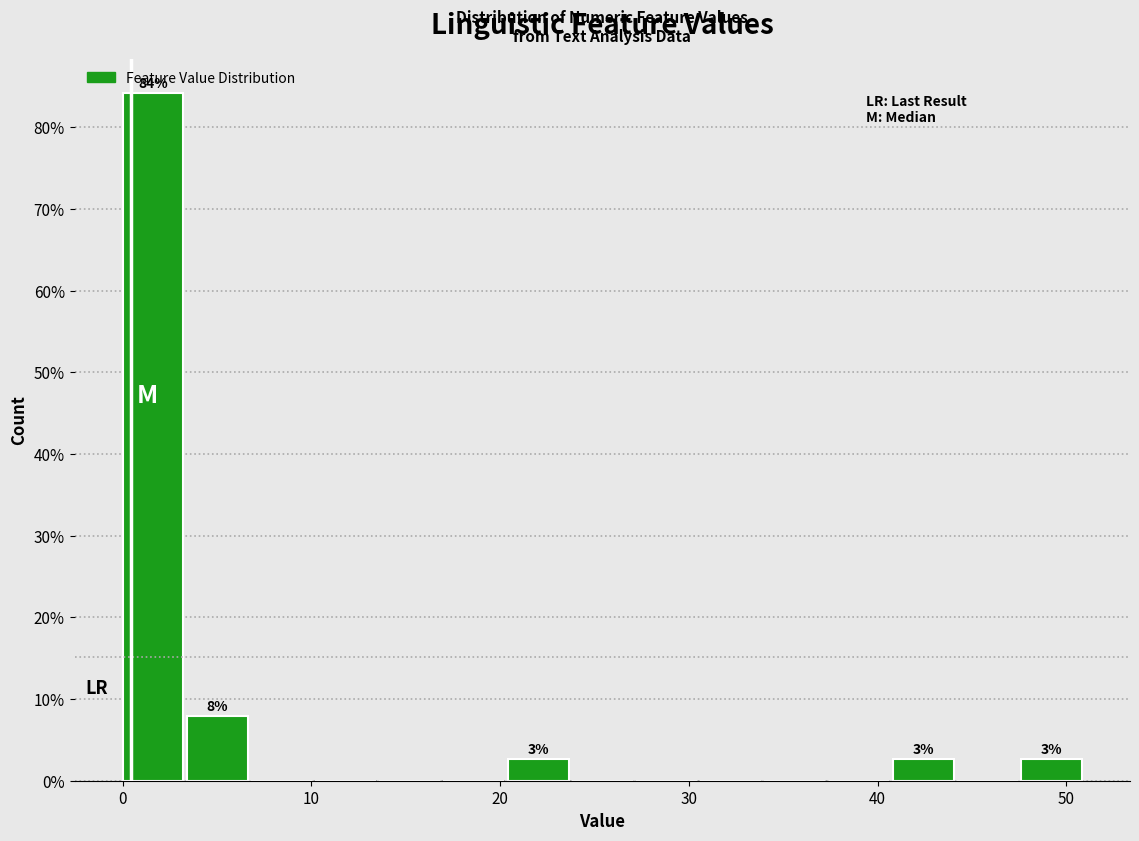

Read against the x-axis, roughly where is the centre of the tallest bar?

2